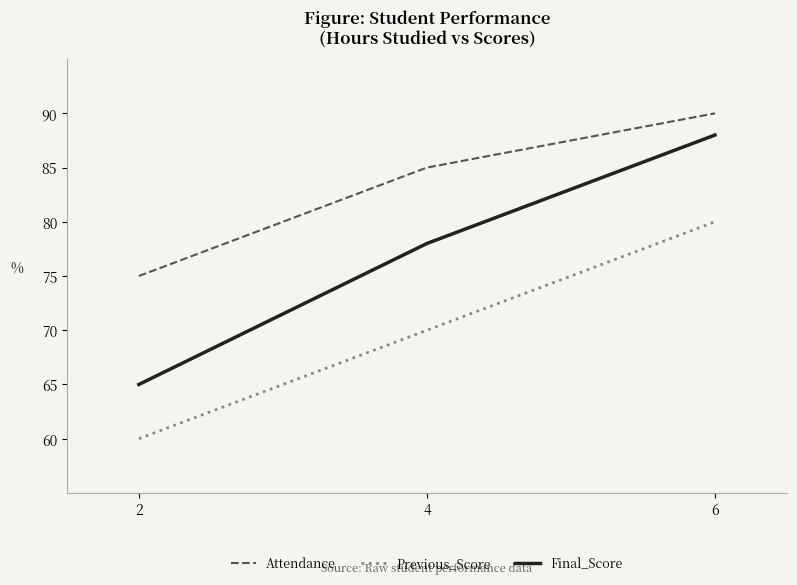

What is the difference between the maximum and minimum values in the Previous_Score series?

20